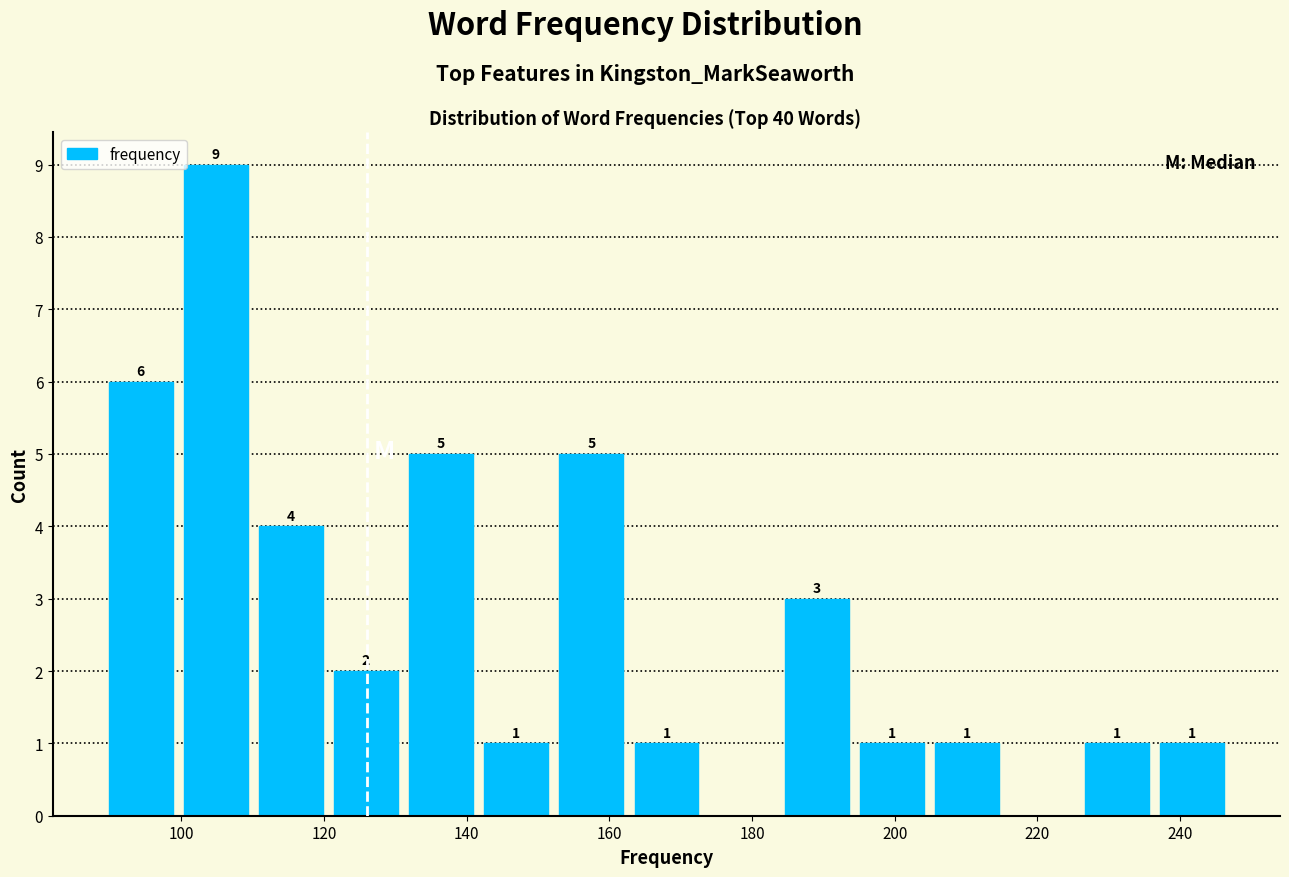

Over which range of the x-axis is the bar tallest?

100 to 110